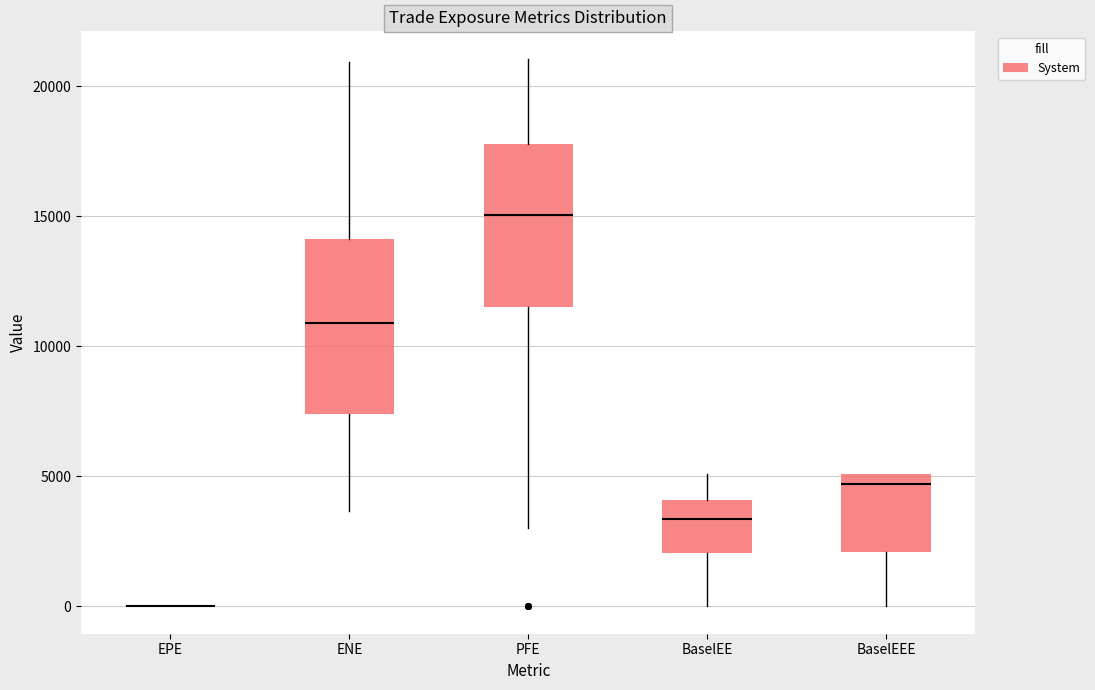

Reading left to right, read every box against the y-axis: the position of its median line, the range the box covers, and the ends of its whiskers. The values are not printed on the chart, so give them approximately, as read against the axis.

EPE: box collapsed to a line at 0, whiskers 0 to 0
ENE: median 11000, box 7500 to 14000, whiskers 3500 to 21000
PFE: median 15000, box 11500 to 18000, whiskers 3000 to 21000
BaselEE: median 3500, box 2000 to 4000, whiskers 0 to 5000
BaselEEE: median 4500, box 2000 to 5000, whiskers 0 to 5000